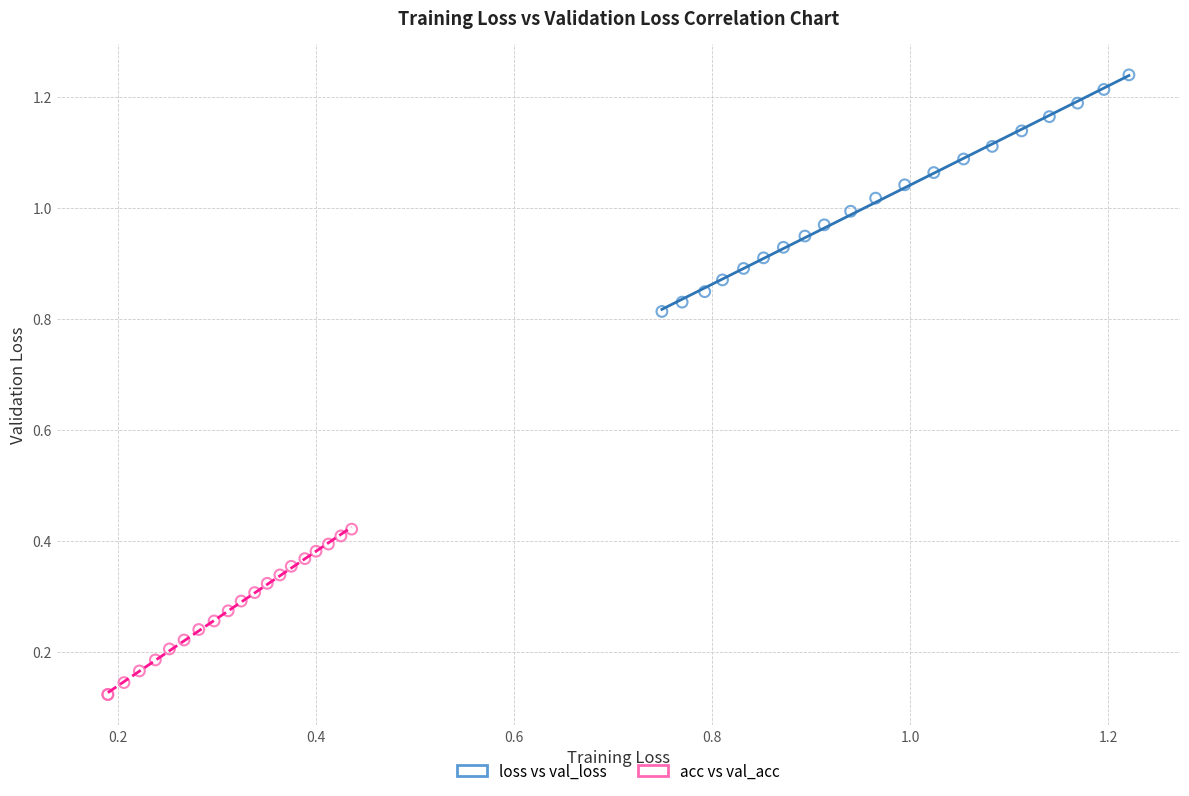

Which series has the widest spread of Y values?

loss vs val_loss